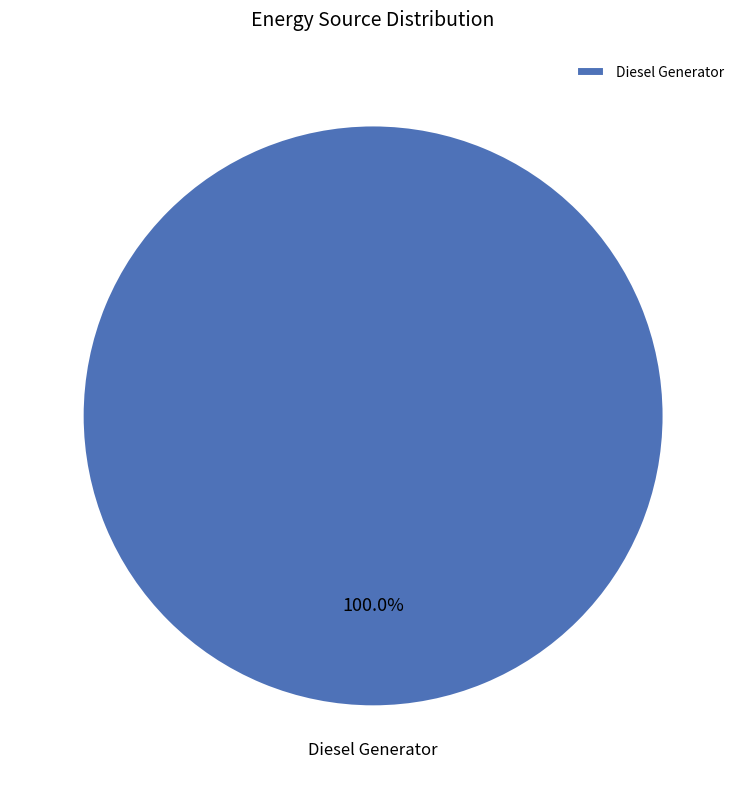

Which category accounts for the majority?

Diesel Generator